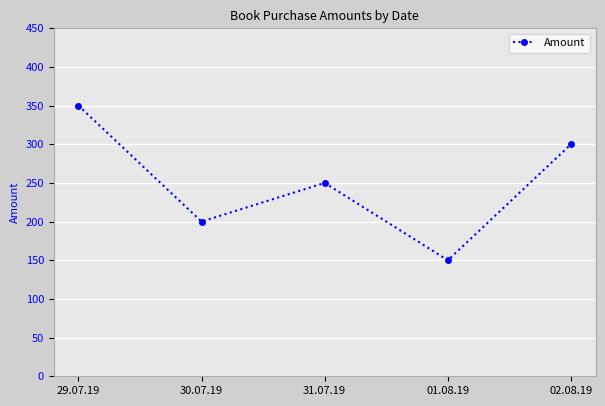

What position from the right is 31.07.19?

3